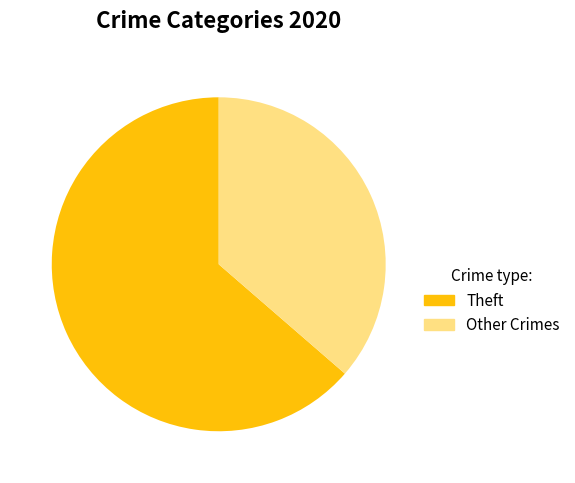

Does any single category account for the majority?

Yes